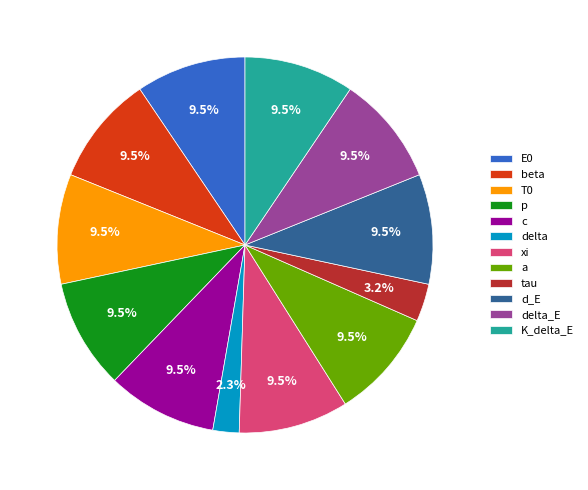

What is the ratio of the value at tau to the value at d_E?

0.3